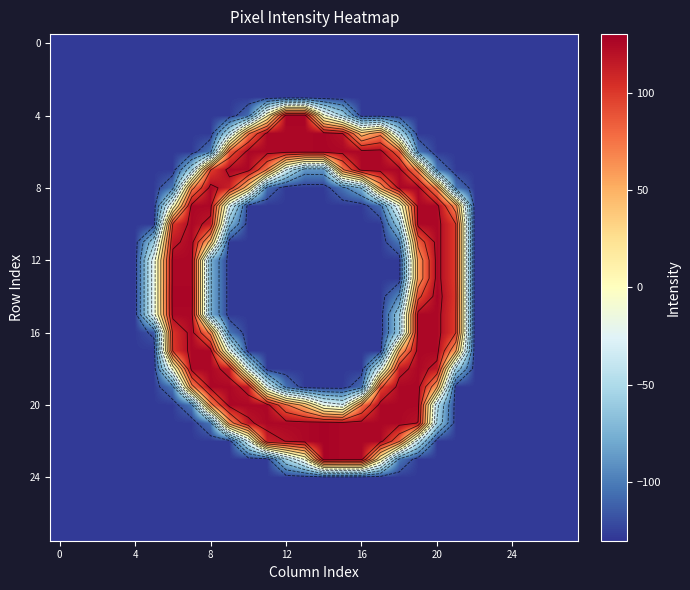

What is the difference between the highest and lowest values at 9?

253.0